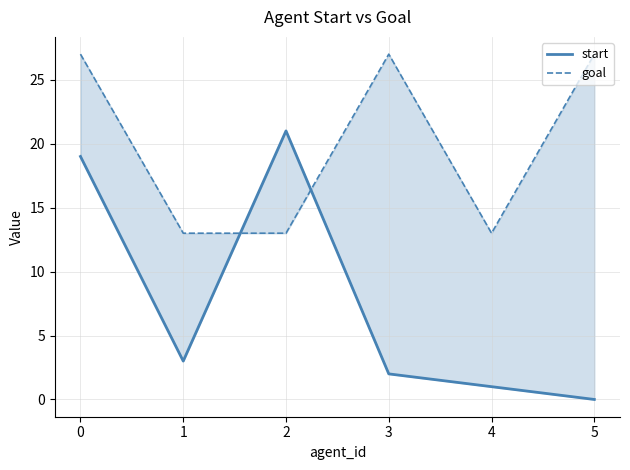

Reading left to right, transcribe all the data shown in this chart.

start: 0=19	1=3	2=21	3=2	4=1	5=0
goal: 0=27	1=13	2=13	3=27	4=13	5=27